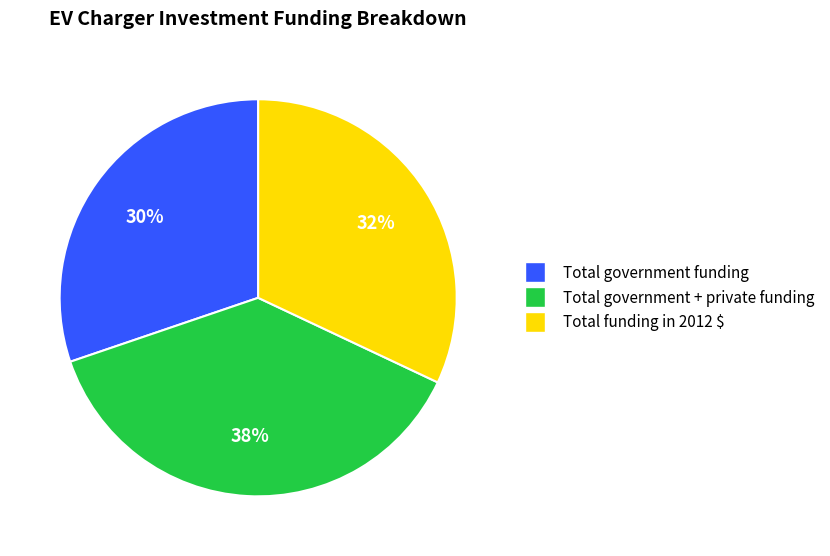

To the nearest percent, what is the difference between the Total funding in 2012 $ and Total government funding slice percentages?

2%